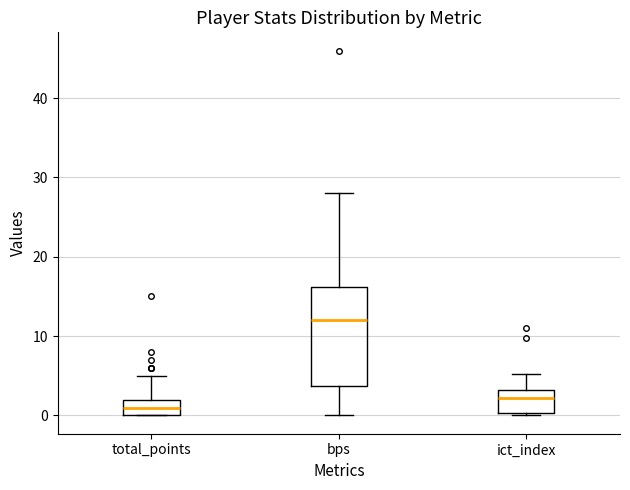

Comparing the boxes themselves (not the whiskers), which one is the tallest?

bps